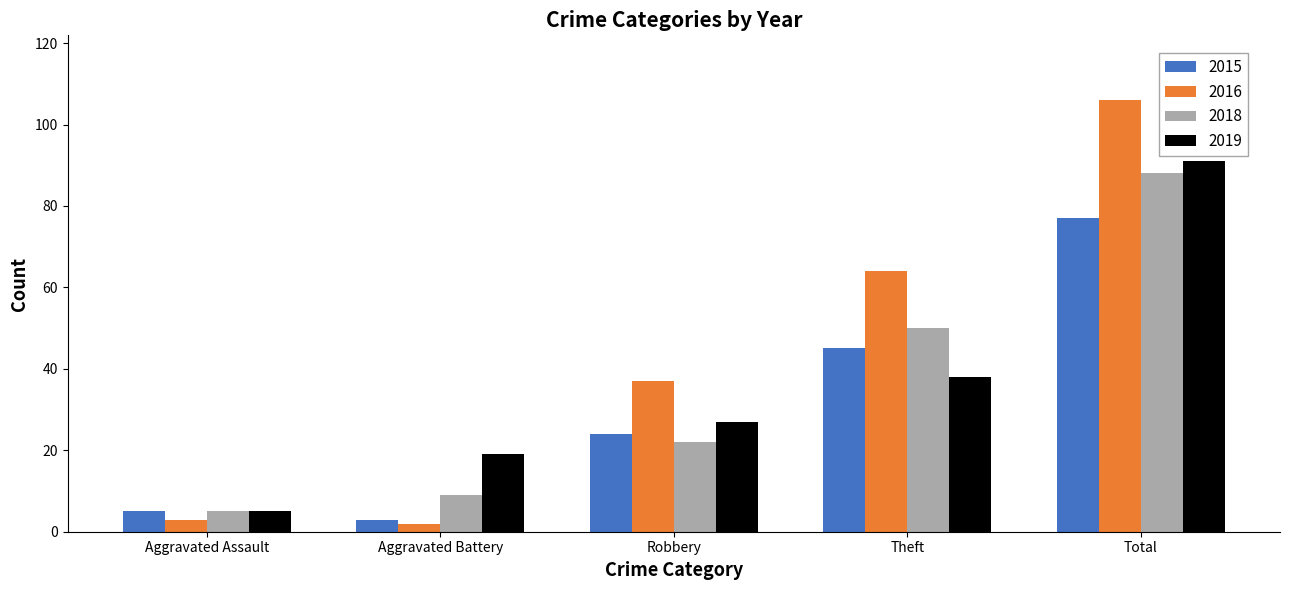

True or false: 2018 has a value of 21 at Theft.

False